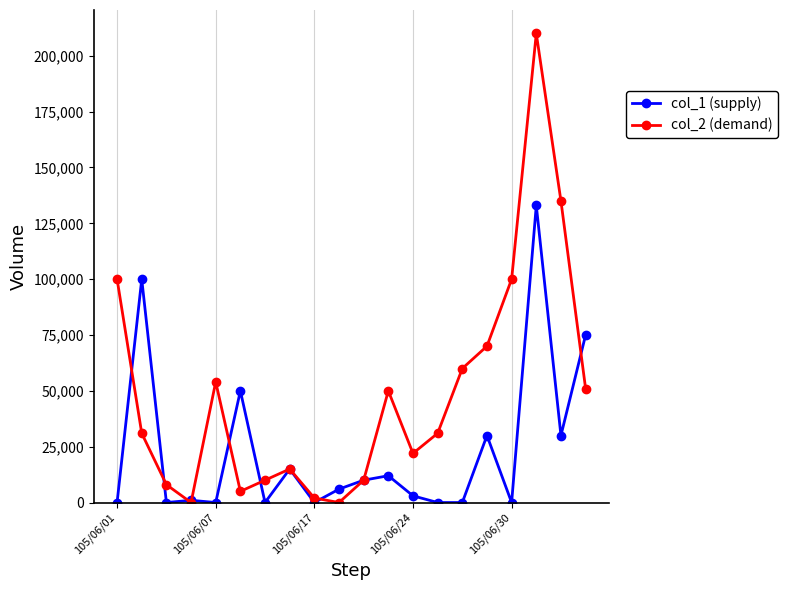

True or false: col_1 (supply) has more than 0 interior local peaks.

True